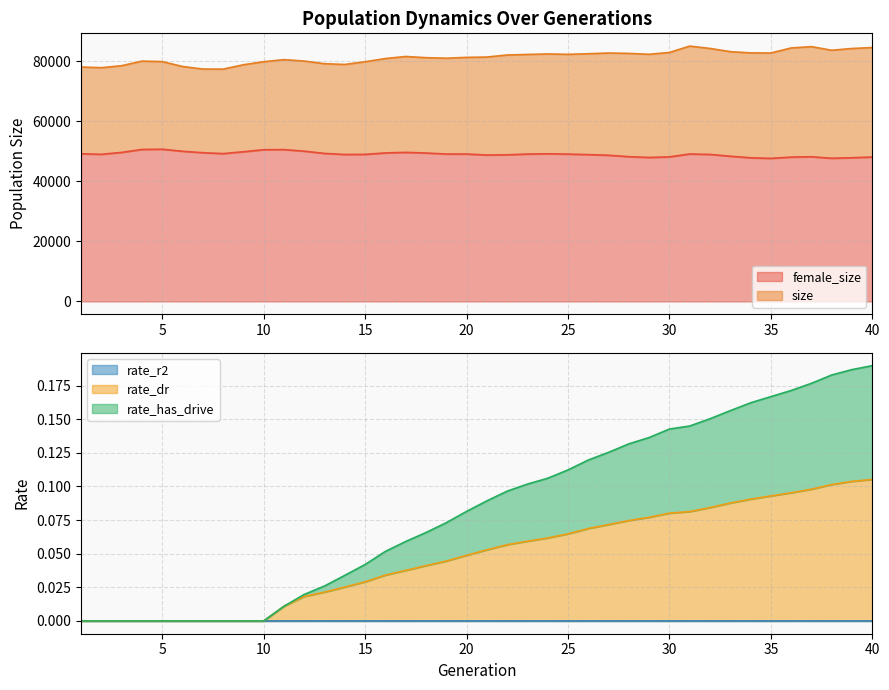

True or false: size and rate_has_drive intersect in this chart.

False